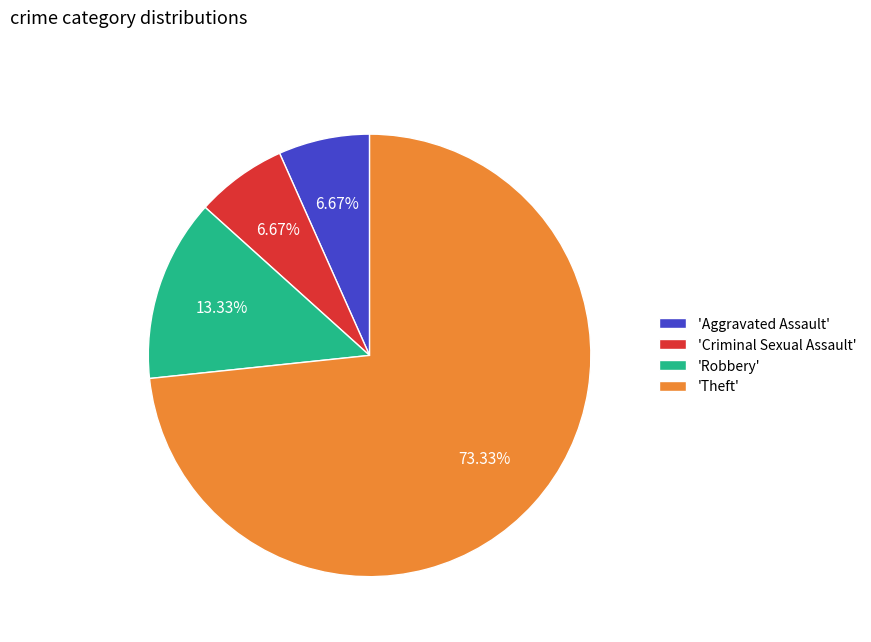

Which slice is the largest?

'Theft'